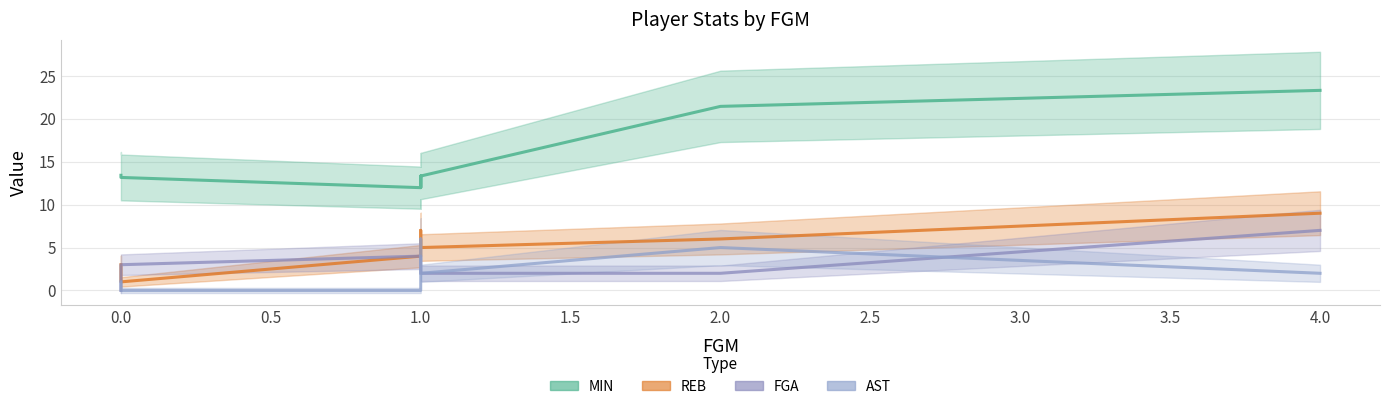

What is the difference between the highest and lowest values at 0?

13.4